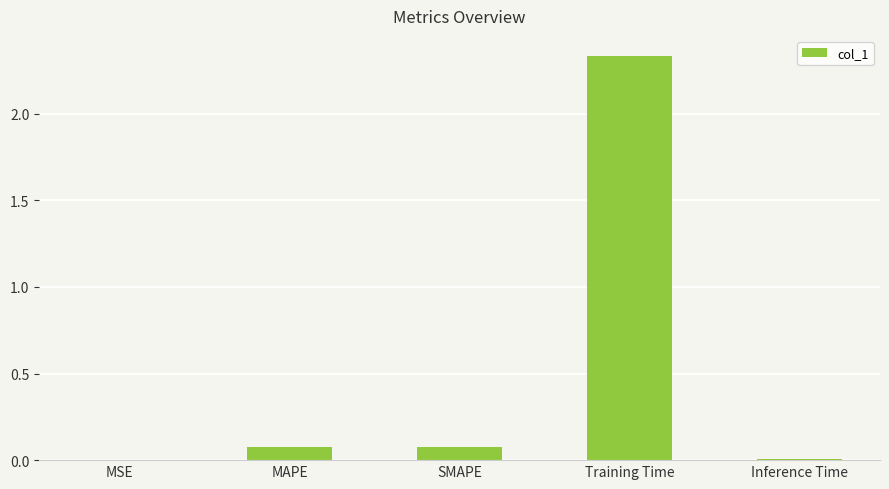

Are the bars grouped side by side (vs. stacked)?

No